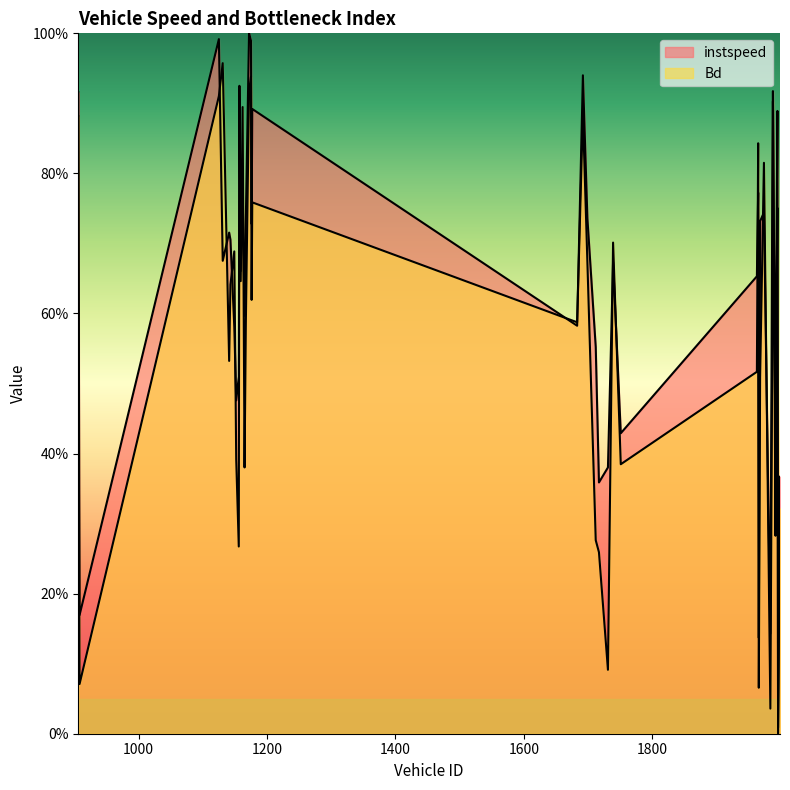

The Bd series shows 0.8 at 1974.0. True or false?

True